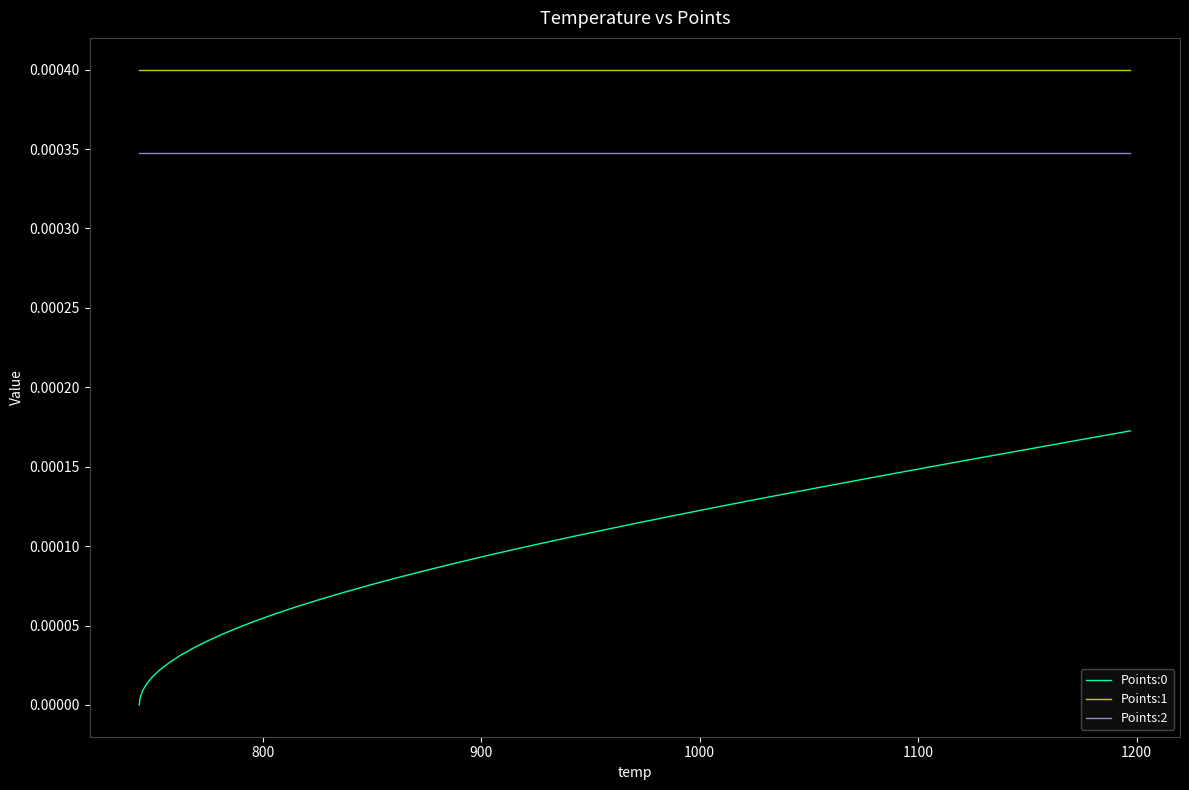

True or false: Points:1 and Points:2 cross at least once.

False